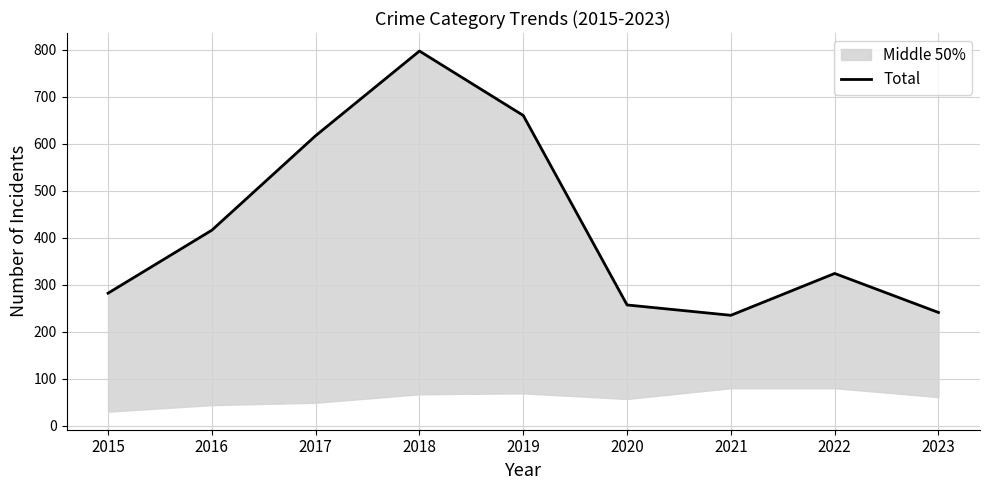

What is the smallest value displayed?

235